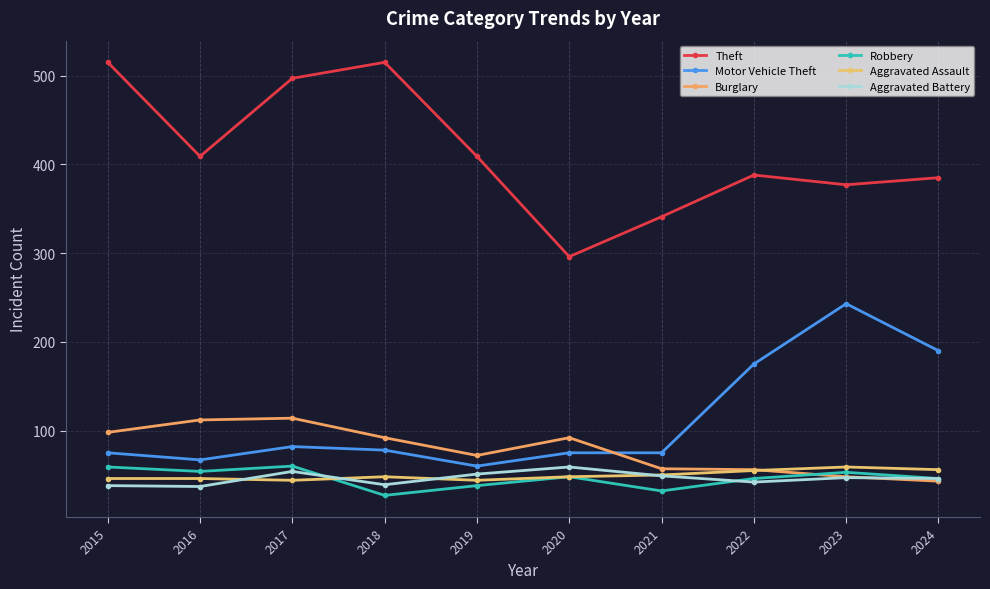

What is the difference between the highest and lowest values at 2018?

488